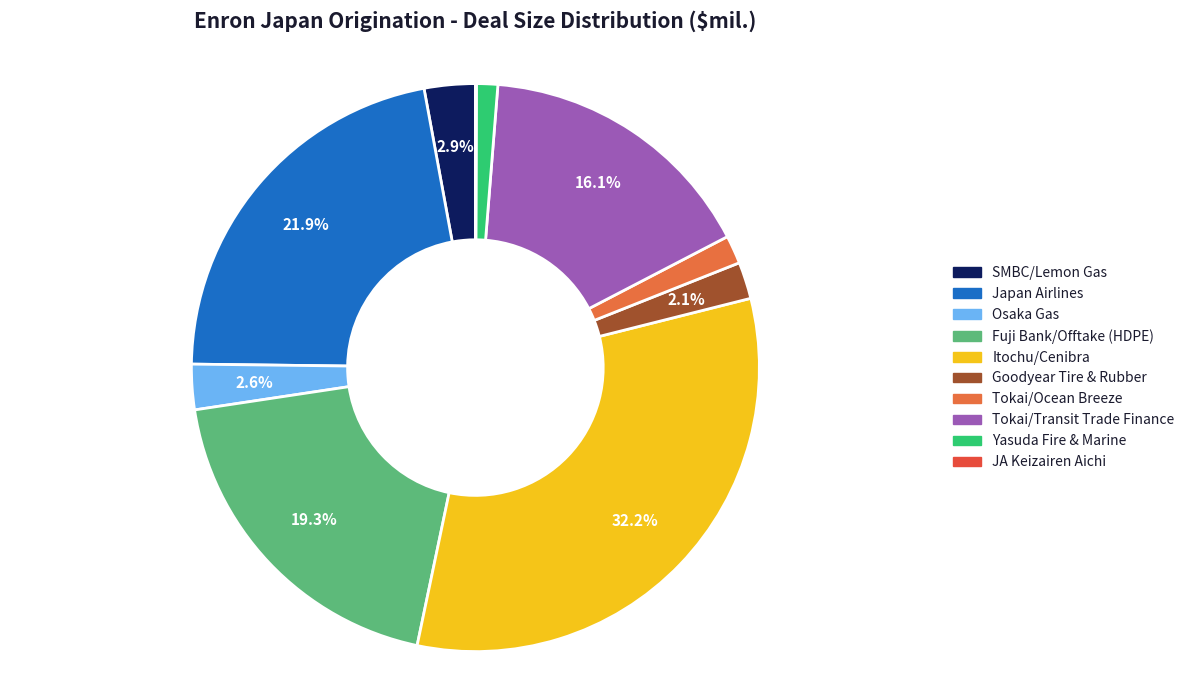

The Tokai/Transit Trade Finance slice represents 16% of the pie. True or false?

True